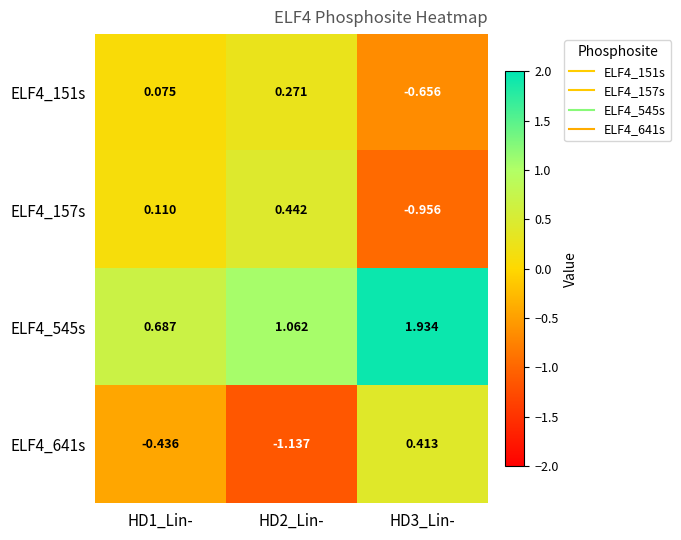

Is the value of ELF4_545s at HD2_Lin- greater than the value of ELF4_157s at HD1_Lin-?

Yes